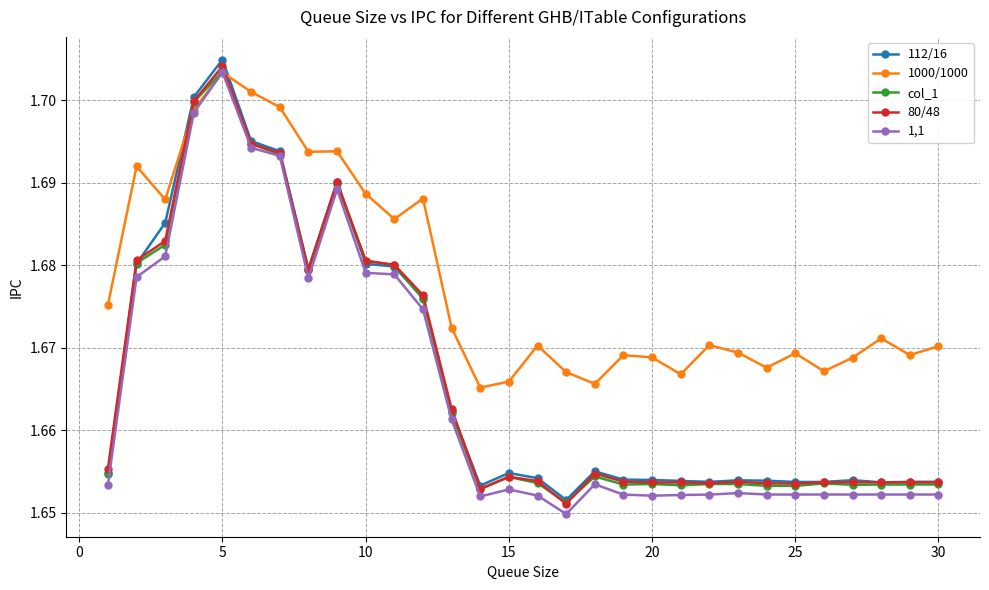

Is this an area chart (filled region under the line)?

No